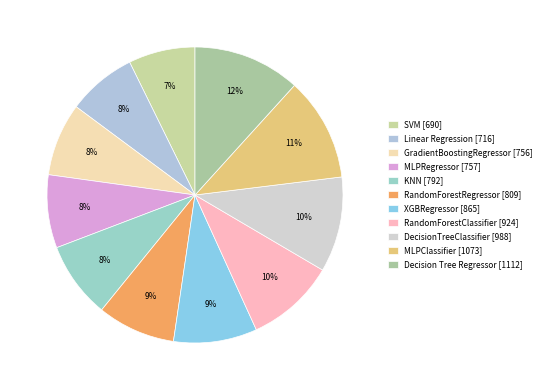

How many segments does this pie chart have?

11